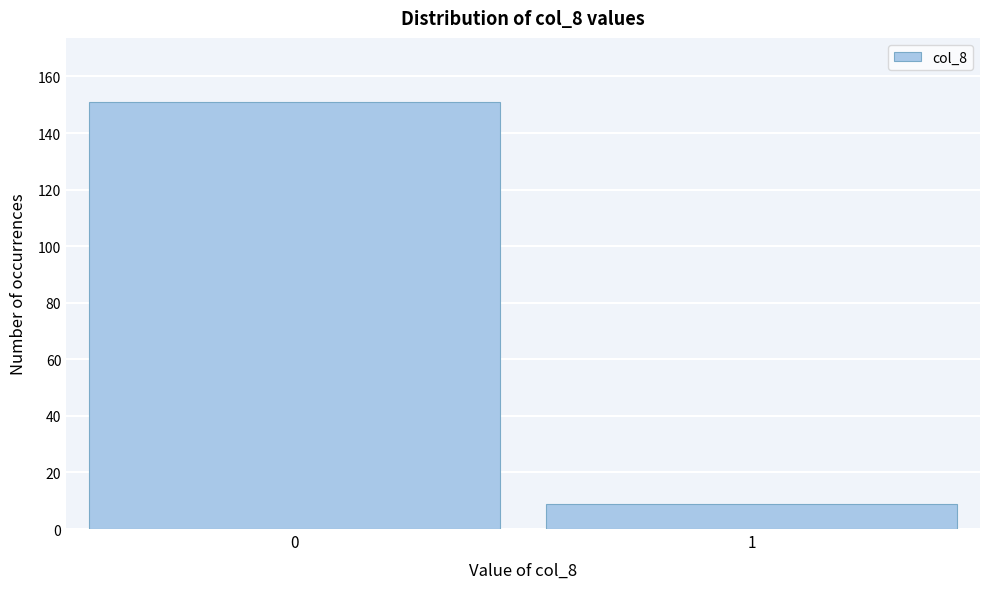

Reading right to left, what are all the values shown in this chart?

1=9	0=151